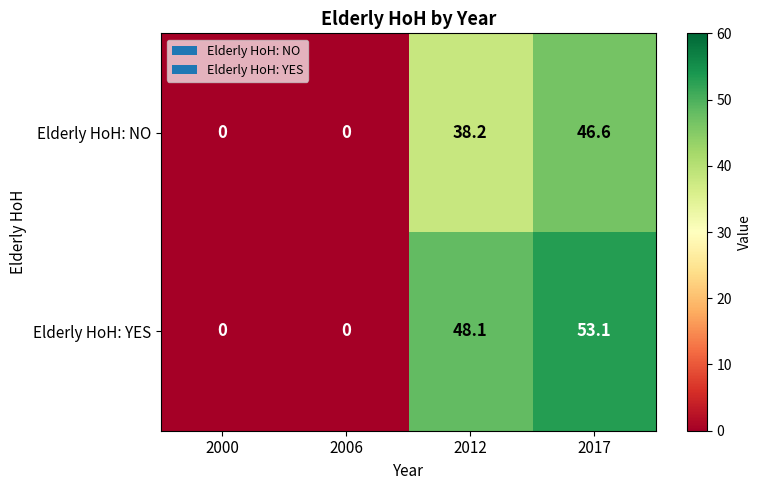

Which series has the largest range (max minus min)?

Elderly HoH: YES